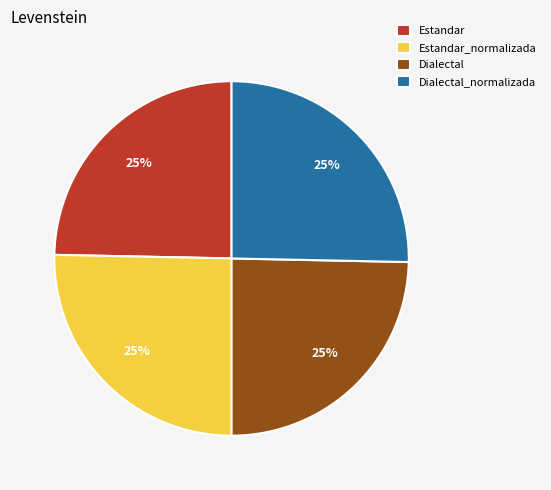

How many segments does this pie chart have?

4